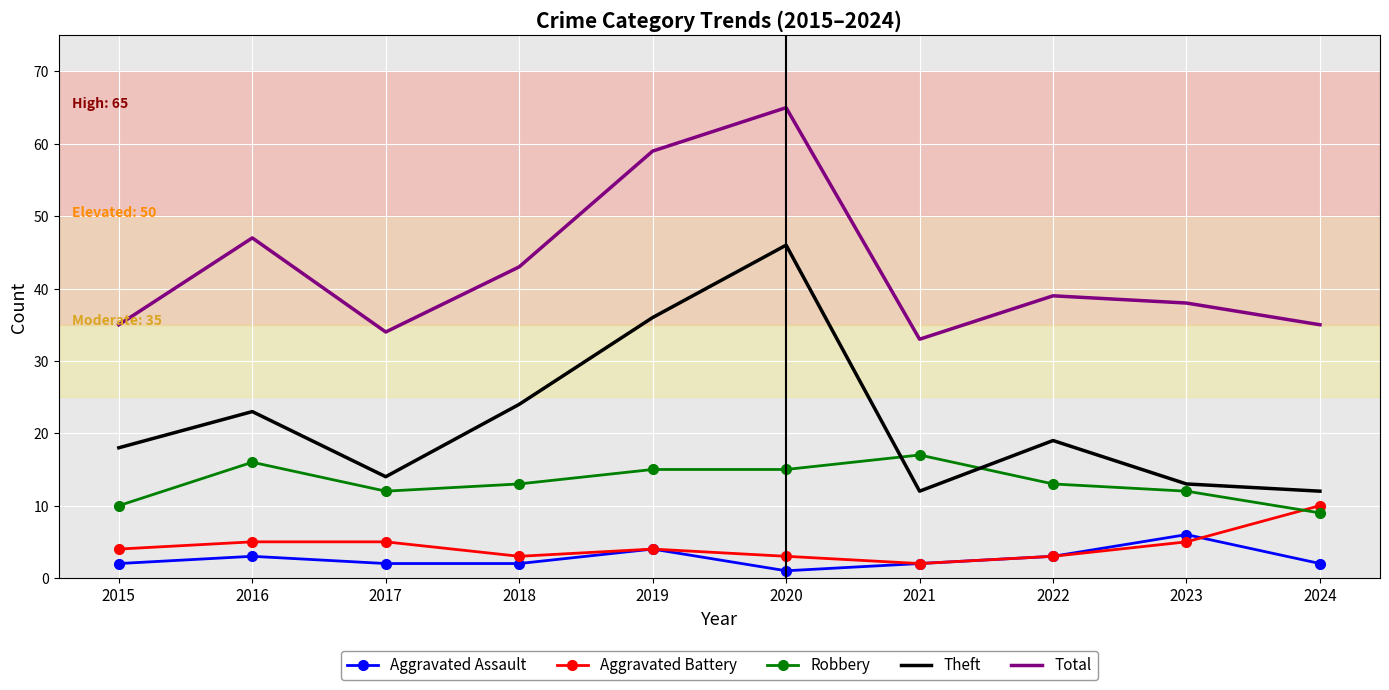

List the series in order of their peak value, lowest first.

Aggravated Assault, Aggravated Battery, Robbery, Theft, Total